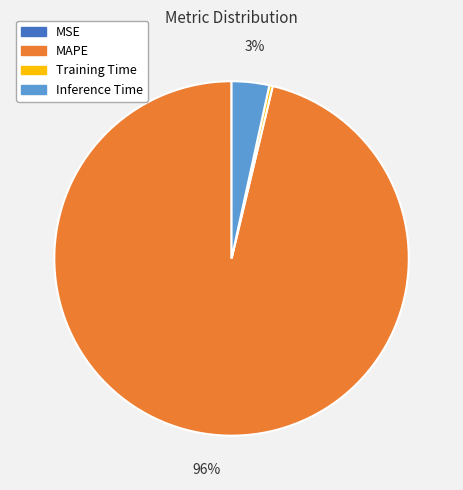

Is there any slice that represents more than half of the pie?

Yes